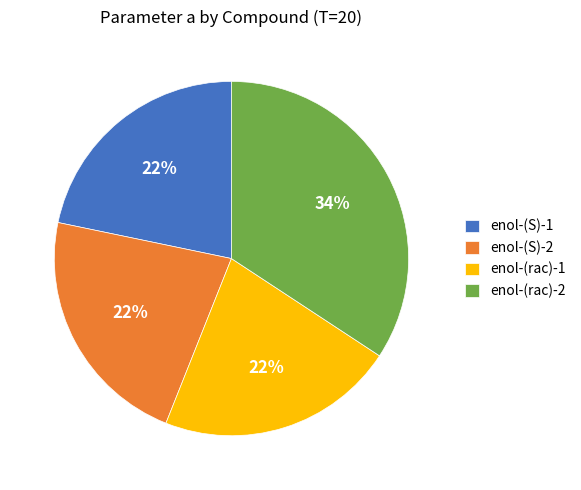

Does any single category account for the majority?

No